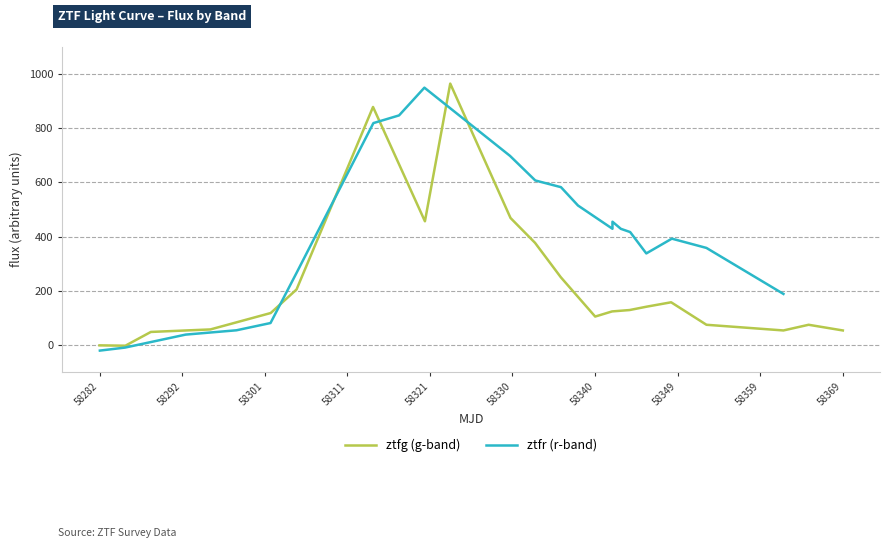

True or false: ztfg (g-band) has a value of -1.0 at 58282.

True